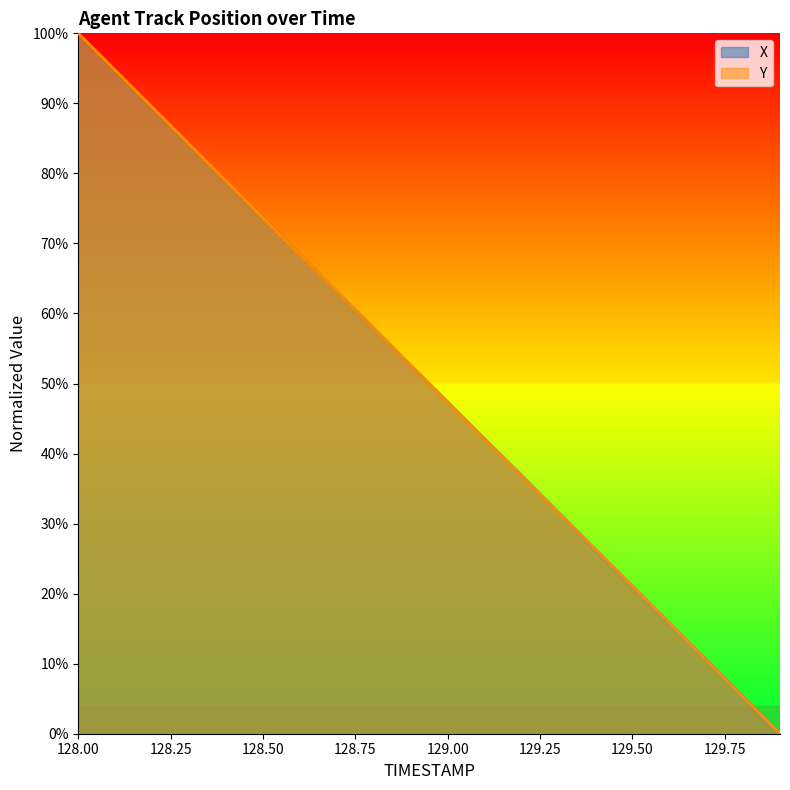

How many values in the Y series exceed 0?

19